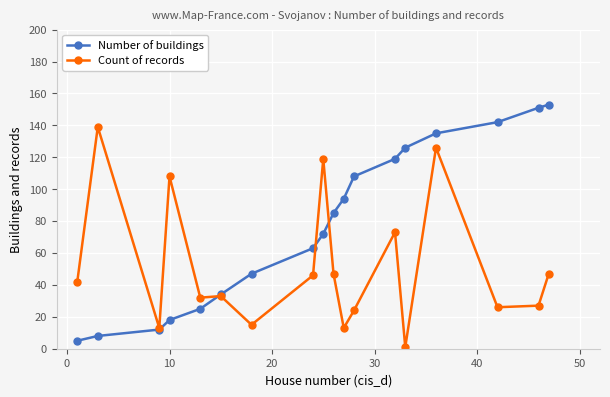

What is the lowest value of the Number of buildings series?

5